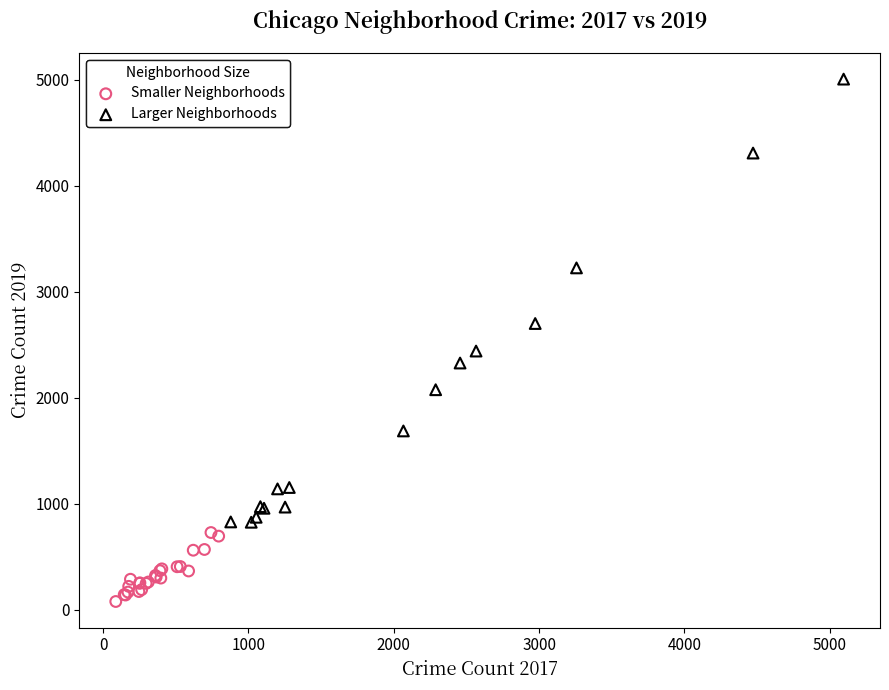

Which series contains the lowest Y value?

Smaller Neighborhoods